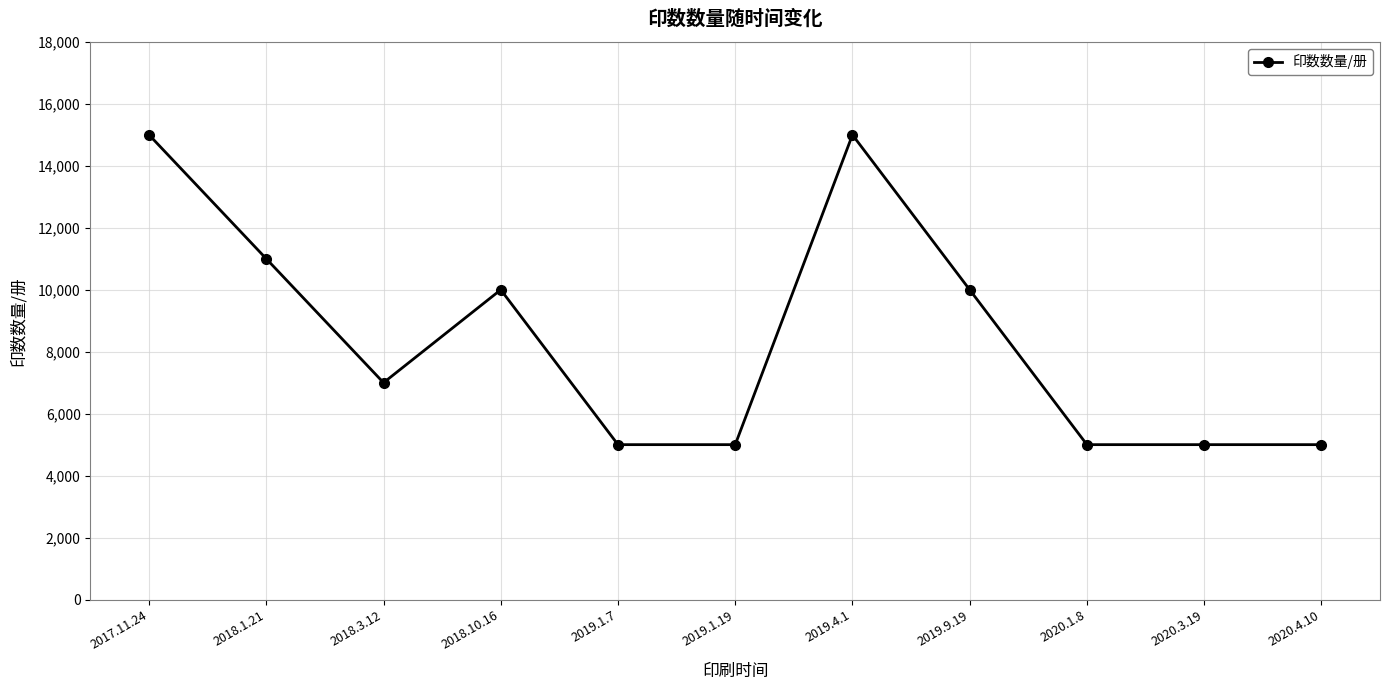

Where is the first local minimum?

2018.3.12